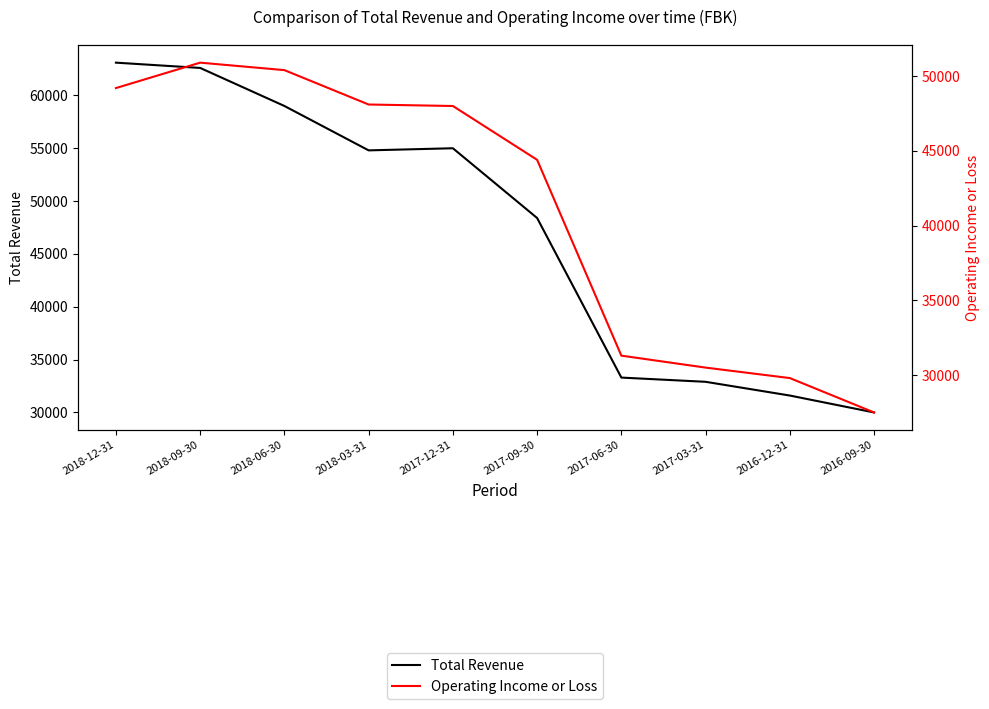

Reading left to right, extract all data points from this chart.

Total Revenue: 2018-12-31=63100	2018-09-30=62600	2018-06-30=59000	2018-03-31=54800	2017-12-31=55000	2017-09-30=48400	2017-06-30=33300	2017-03-31=32900	2016-12-31=31600	2016-09-30=30000
Operating Income or Loss: 2018-12-31=49200	2018-09-30=50900	2018-06-30=50400	2018-03-31=48100	2017-12-31=48000	2017-09-30=44400	2017-06-30=31300	2017-03-31=30500	2016-12-31=29800	2016-09-30=27500